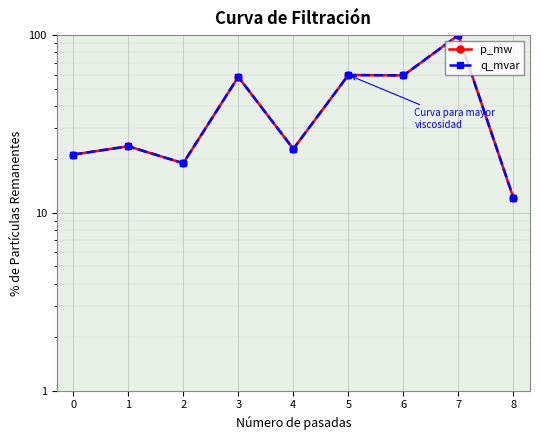

Reading left to right, what are all the values shown in this chart?

p_mw: 0=21.3	1=23.7	2=19.0	3=58.2	4=22.9	5=59.6	6=59.3	7=100.0	8=12.1
q_mvar: 0=21.3	1=23.7	2=19.0	3=58.2	4=22.9	5=59.6	6=59.3	7=100.0	8=12.1